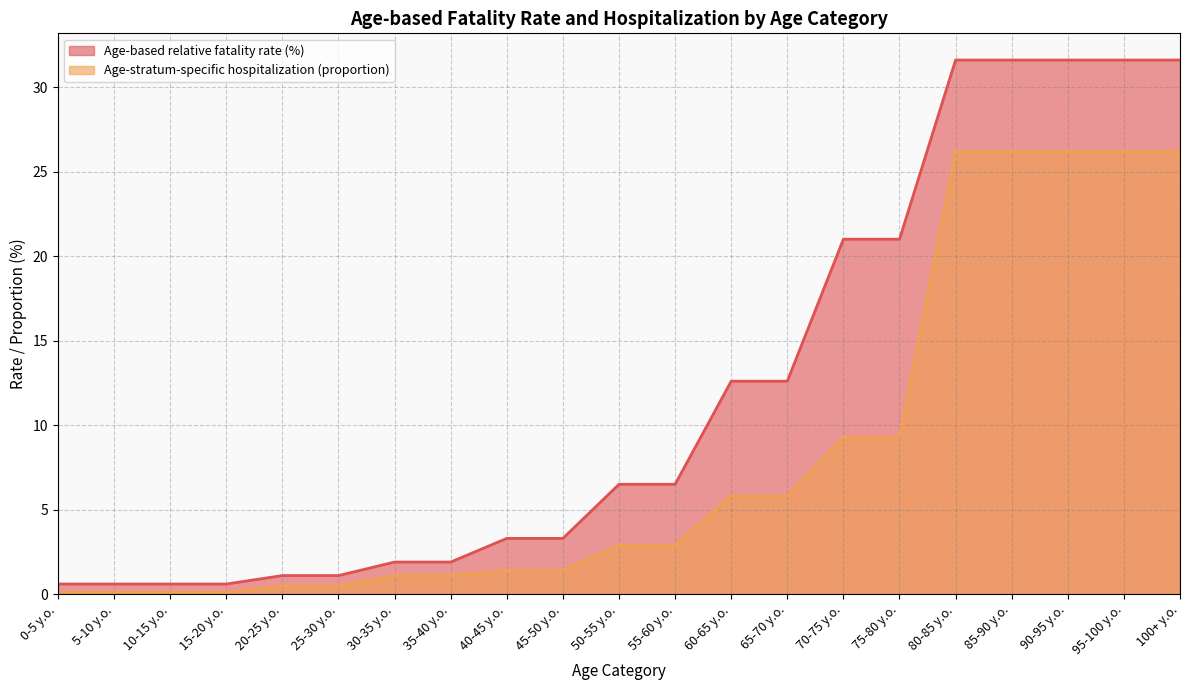

What is the label of the 1st point from the left?

0-5 y.o.